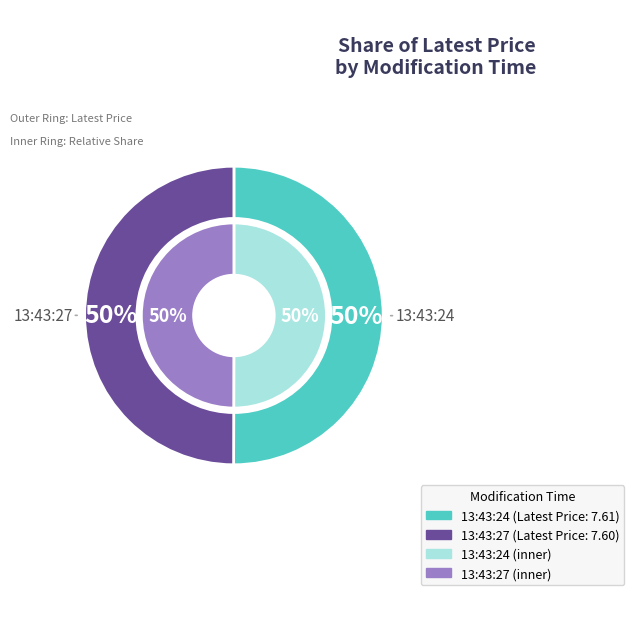

Which slice is the largest?

13:43:24